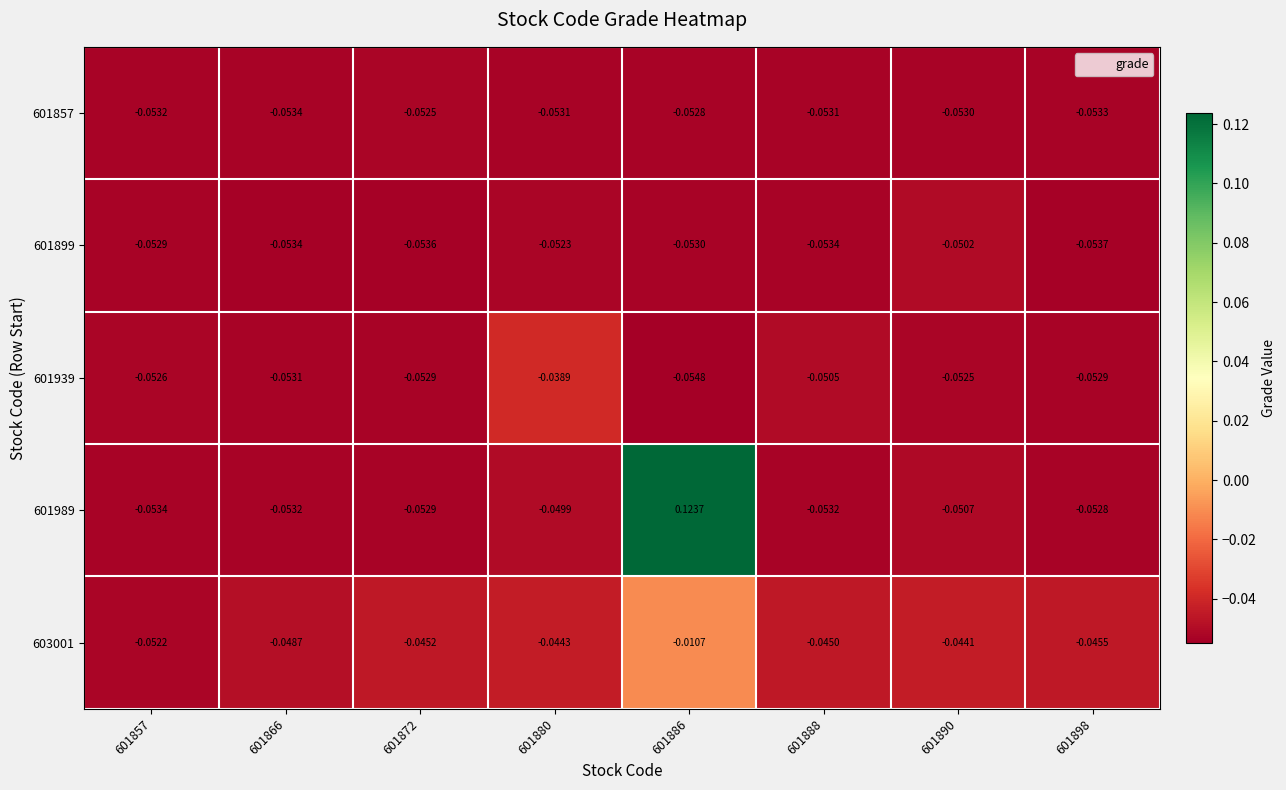

Is the value of 601989 at 601857 greater than the value of 601857 at 601898?

No